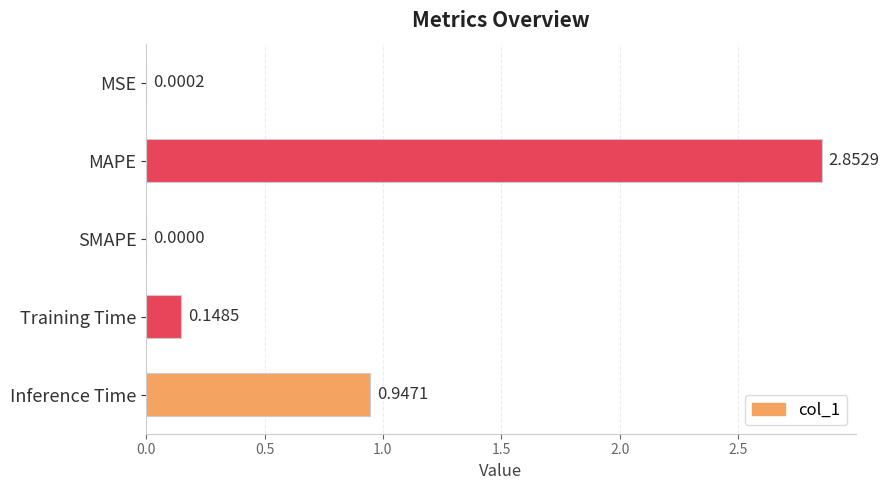

Which label corresponds to the largest value in the chart?

MAPE